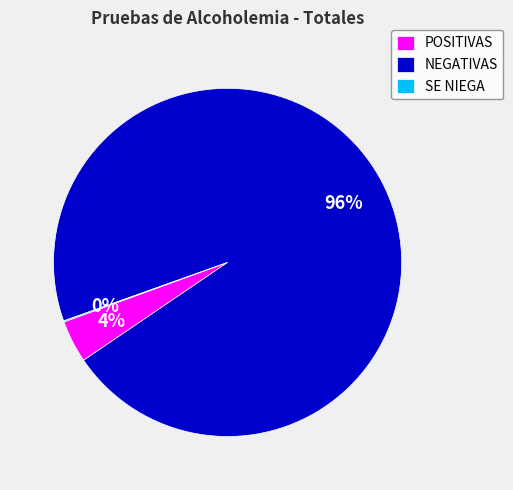

True or false: NEGATIVAS accounts for 85% of the total.

False